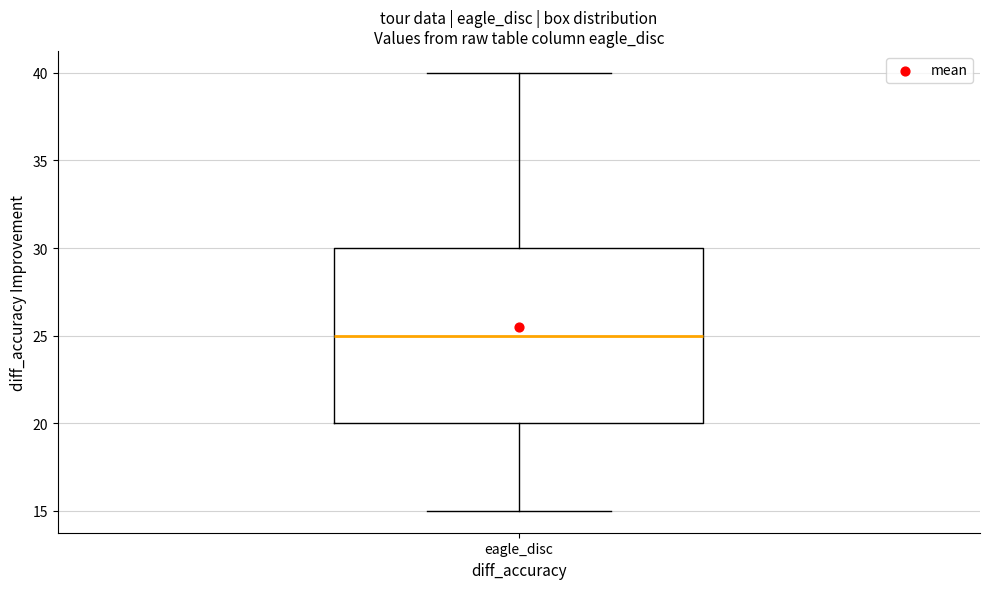

Where is the lower edge of the box for eagle_disc on the y-axis? The values are not printed on the chart, so give them approximately, as read against the axis.

20